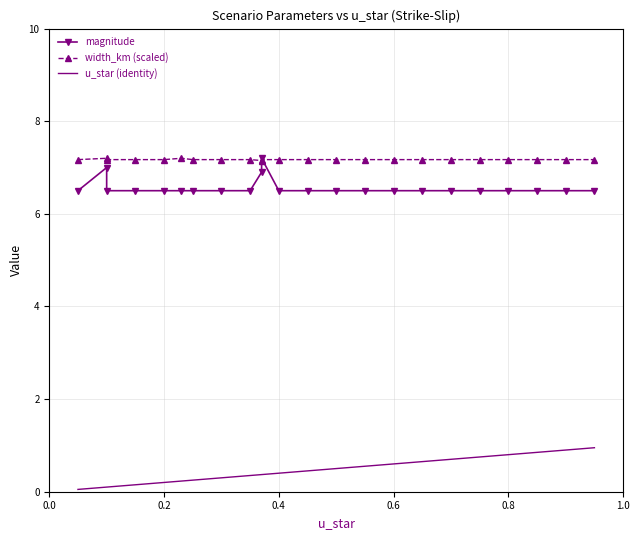

What is the greatest value displayed?

7.2